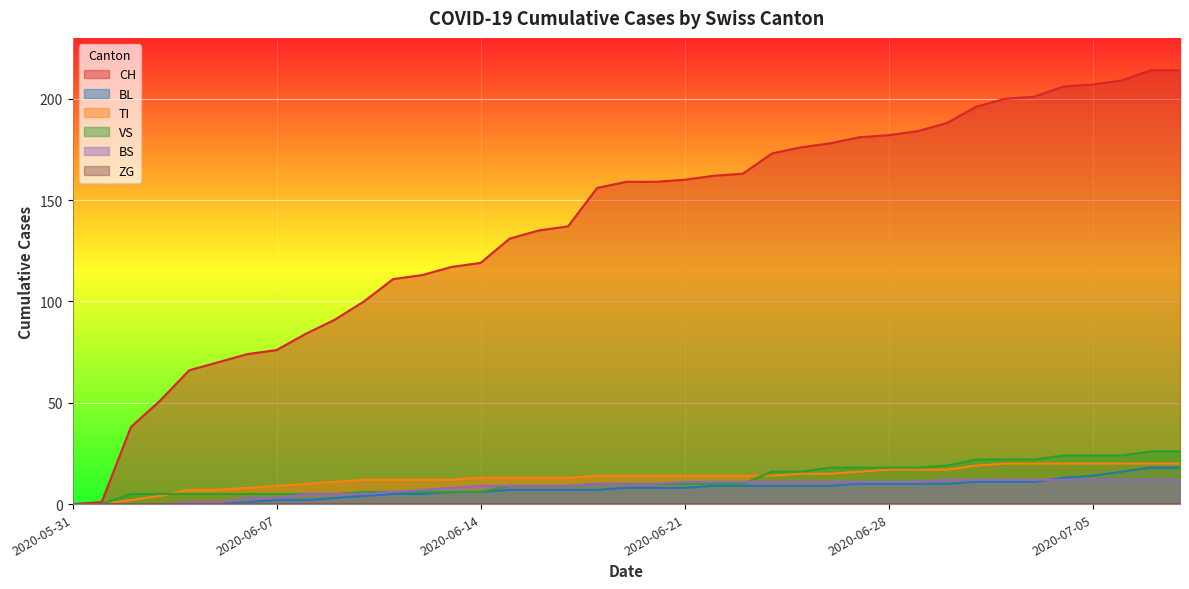

At which category is the sum across all series the highest?

2020-07-07